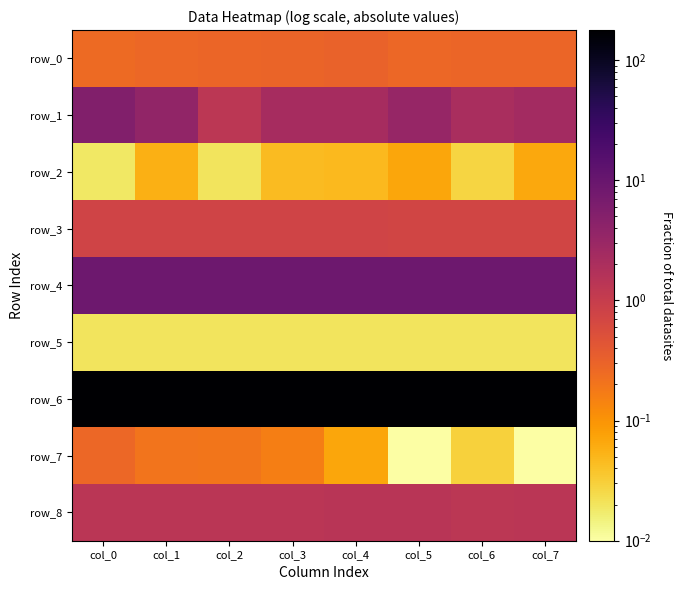

What is the maximum value for row_2?

0.1